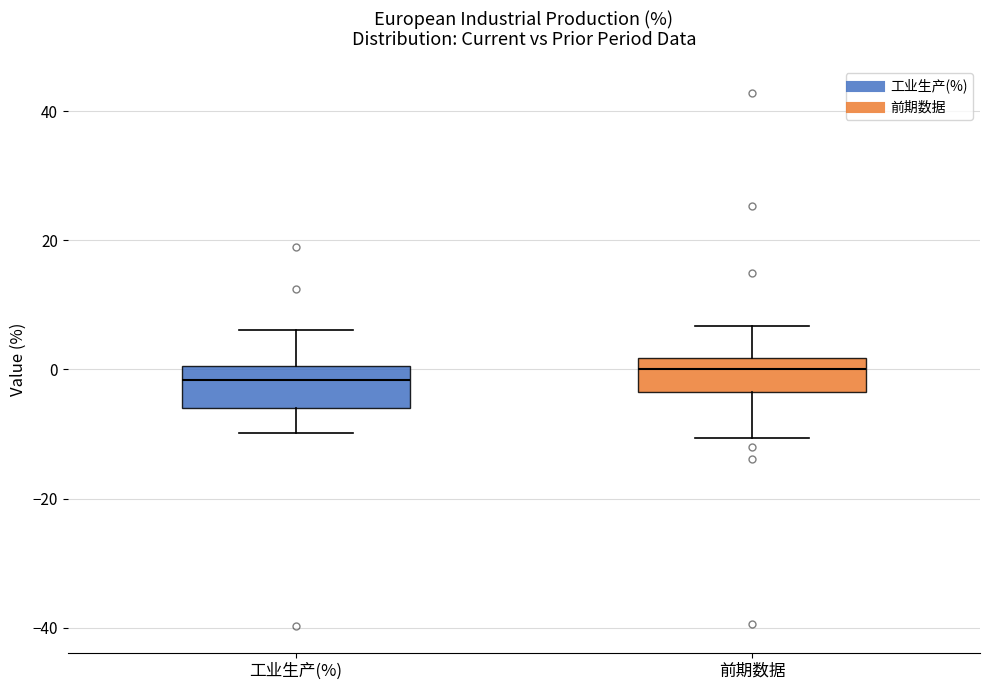

Where is the lower edge of the box for 工业生产(%) on the y-axis? The values are not printed on the chart, so give them approximately, as read against the axis.

-6